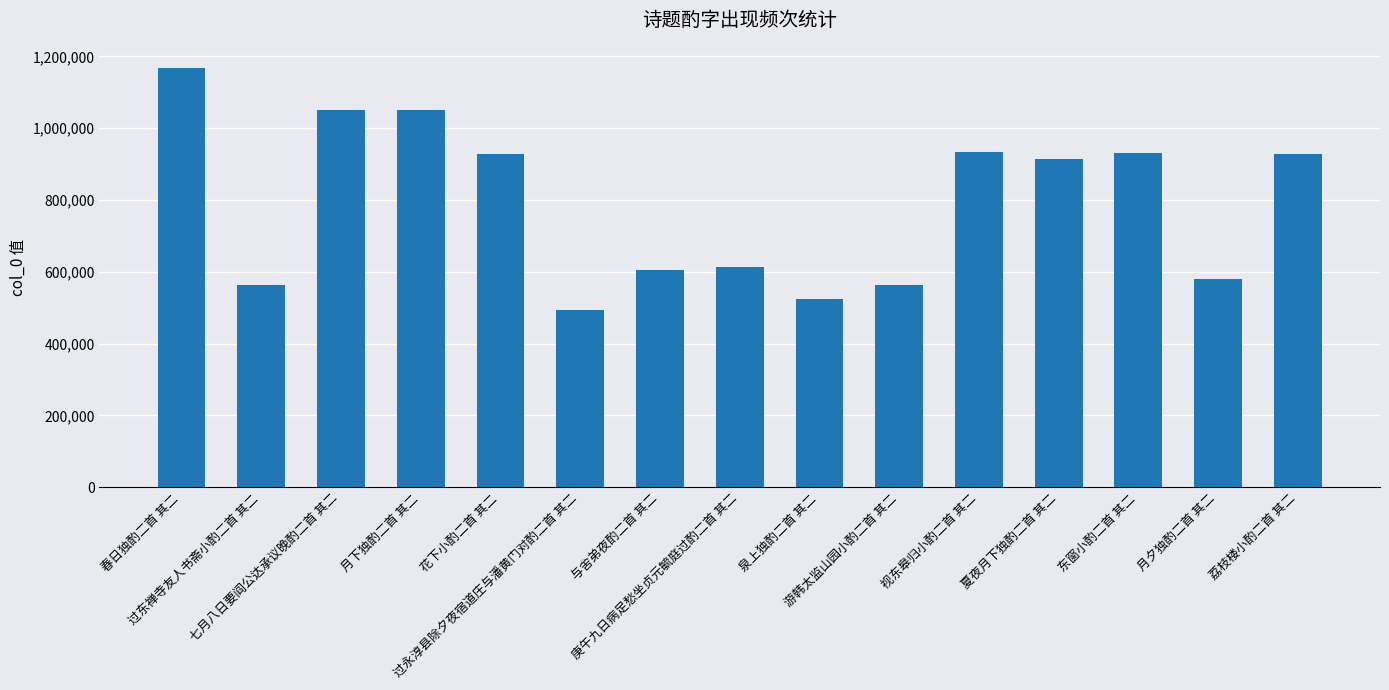

What is the sum of all values?

11850696